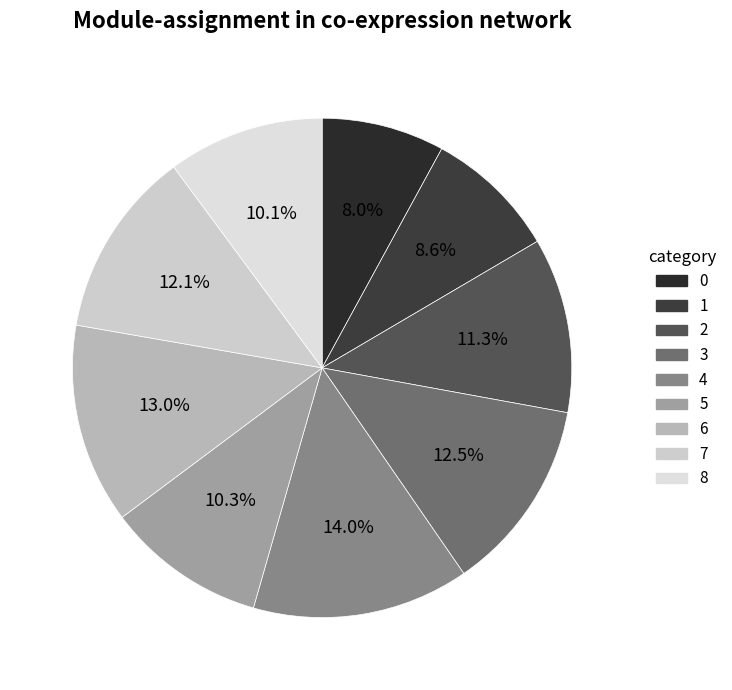

Does 5 represent more than half of the total?

No